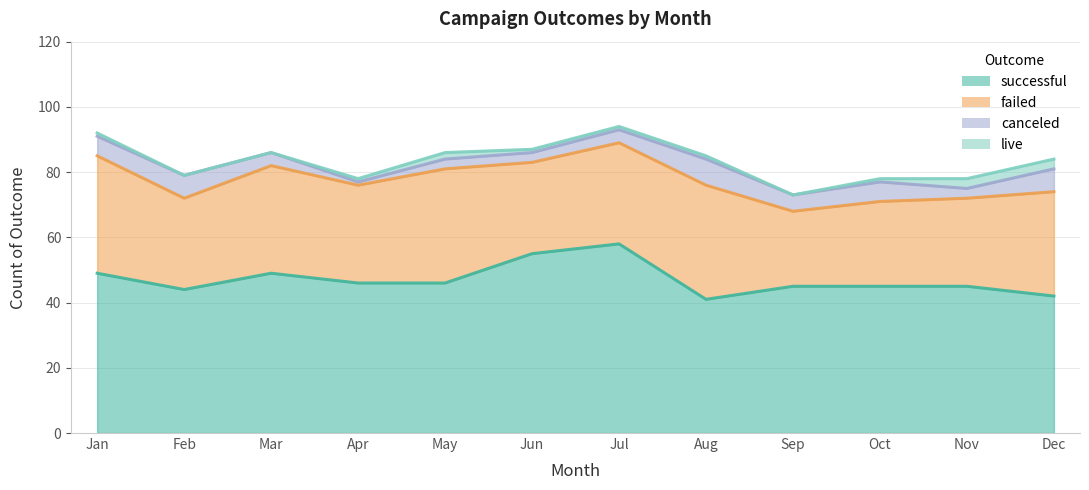

Is the value of canceled at May greater than the value of successful at Dec?

No